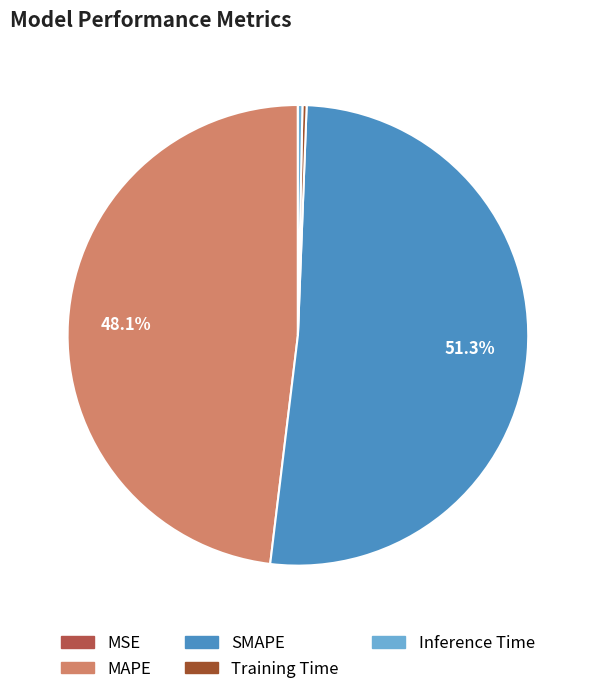

Count the number of slices in the pie.

5